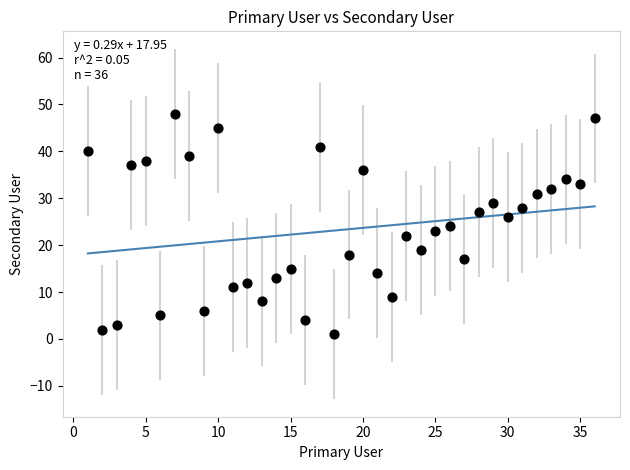

What is the range of X values (max minus min)?

35